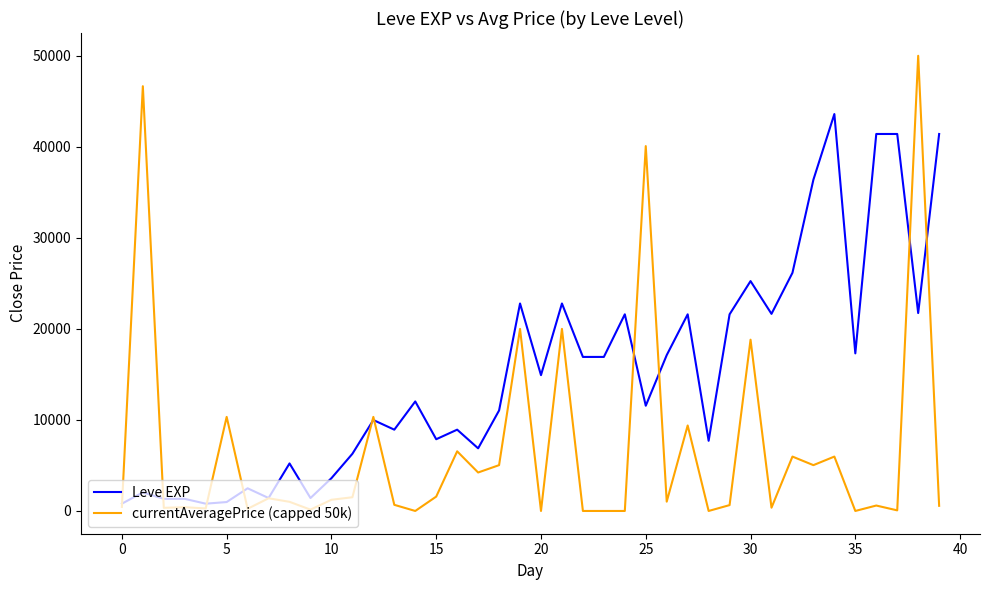

What is the greatest value displayed?

50000.0